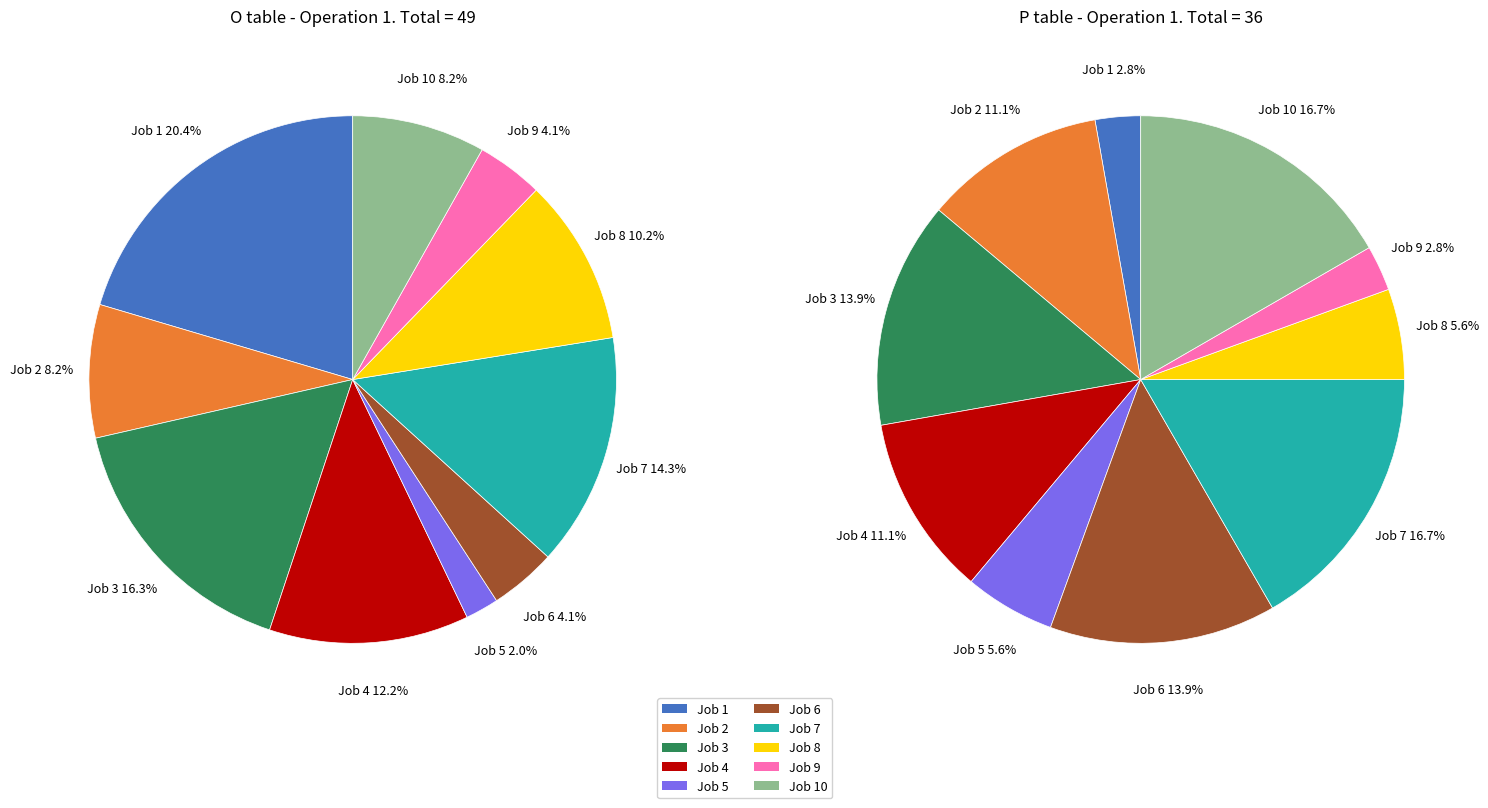

Is it true that Job 6 is 14% of the pie?

True